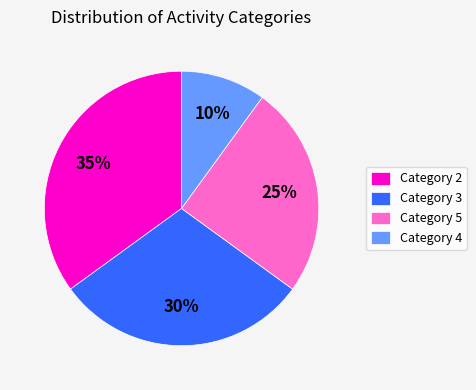

To the nearest percent, what percentage of the pie is Category 2?

35%